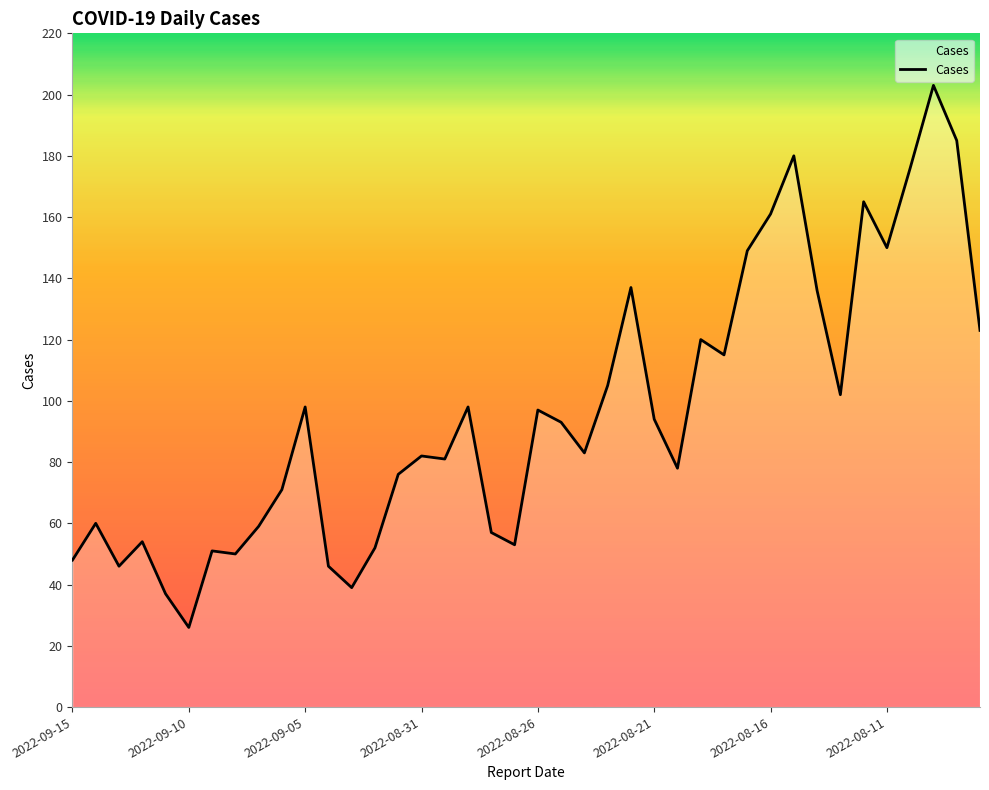

What is the maximum value shown in the chart?

203